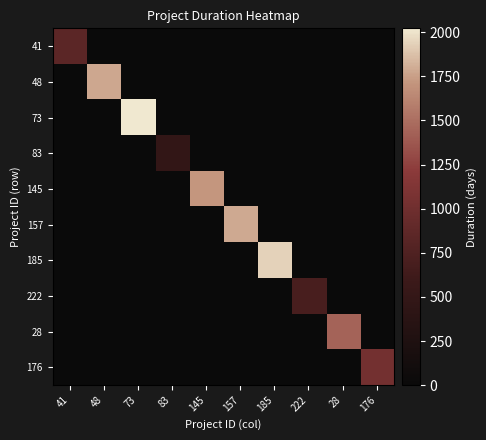

At 145, list the series in order from largest to smallest.

145, 41, 48, 73, 83, 157, 185, 222, 28, 176